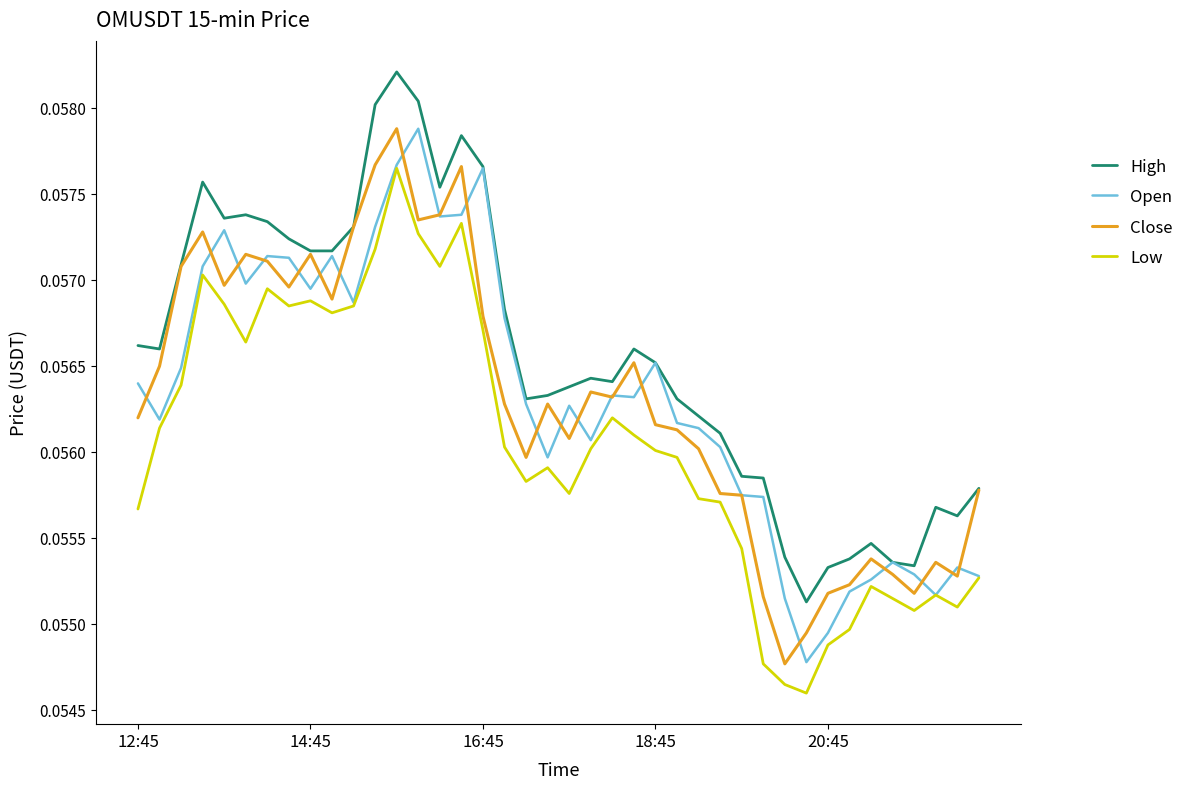

Which series has the largest total across all categories?

High